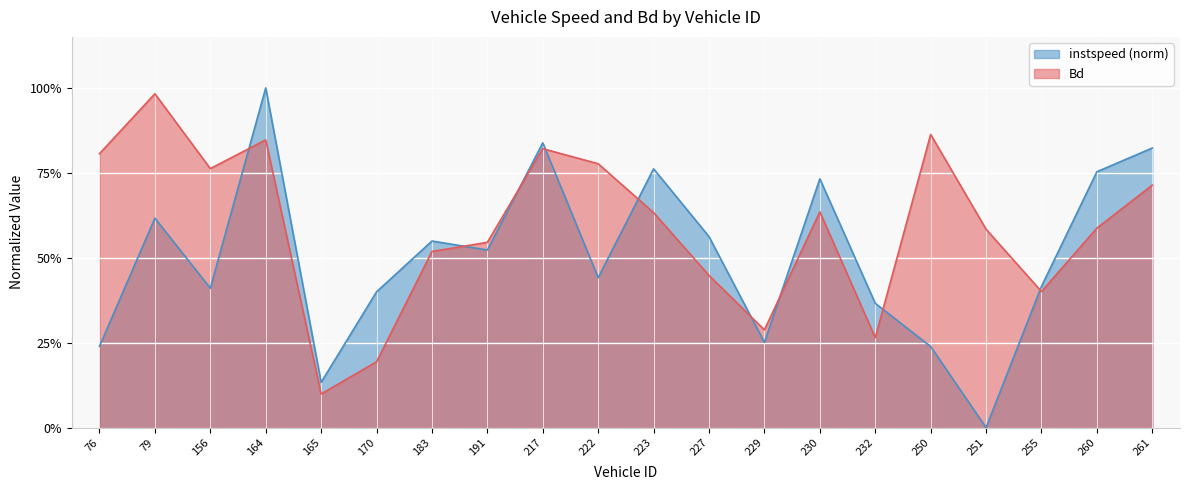

Reading left to right, extract all data points from this chart.

instspeed: 0.2	0.6	0.4	1.0	0.1	0.4	0.5	0.5	0.8	0.4	0.8	0.6	0.3	0.7	0.4	0.2	0.0	0.4	0.8	0.8
Bd: 0.8	1.0	0.8	0.8	0.1	0.2	0.5	0.5	0.8	0.8	0.6	0.4	0.3	0.6	0.3	0.9	0.6	0.4	0.6	0.7